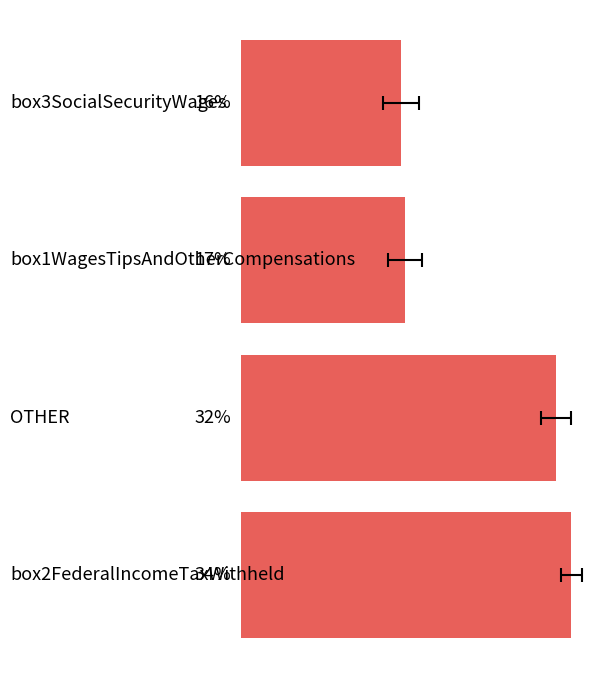

What is the difference between the maximum and minimum values?

17.6